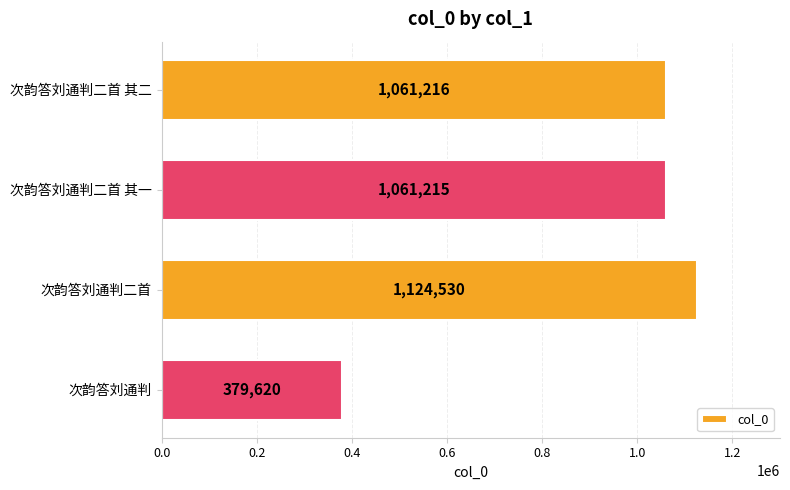

Where is the data nearest to the value 752075?

次韵答刘通判二首 其一